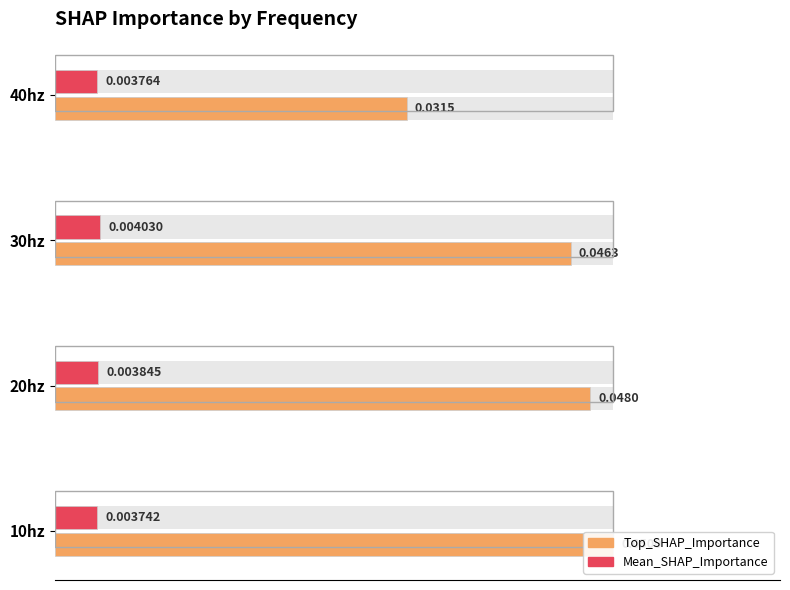

What are all the series names shown in the legend?

Top_SHAP_Importance, Mean_SHAP_Importance